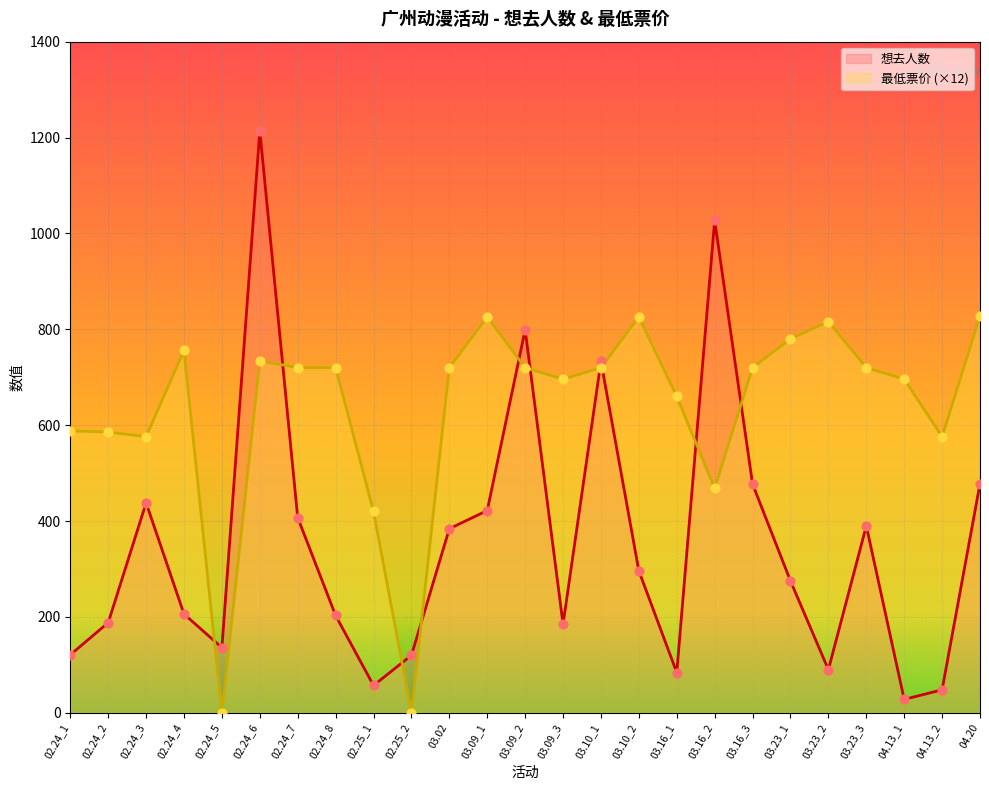

Which series has the largest total across all categories?

最低票价 (×12)